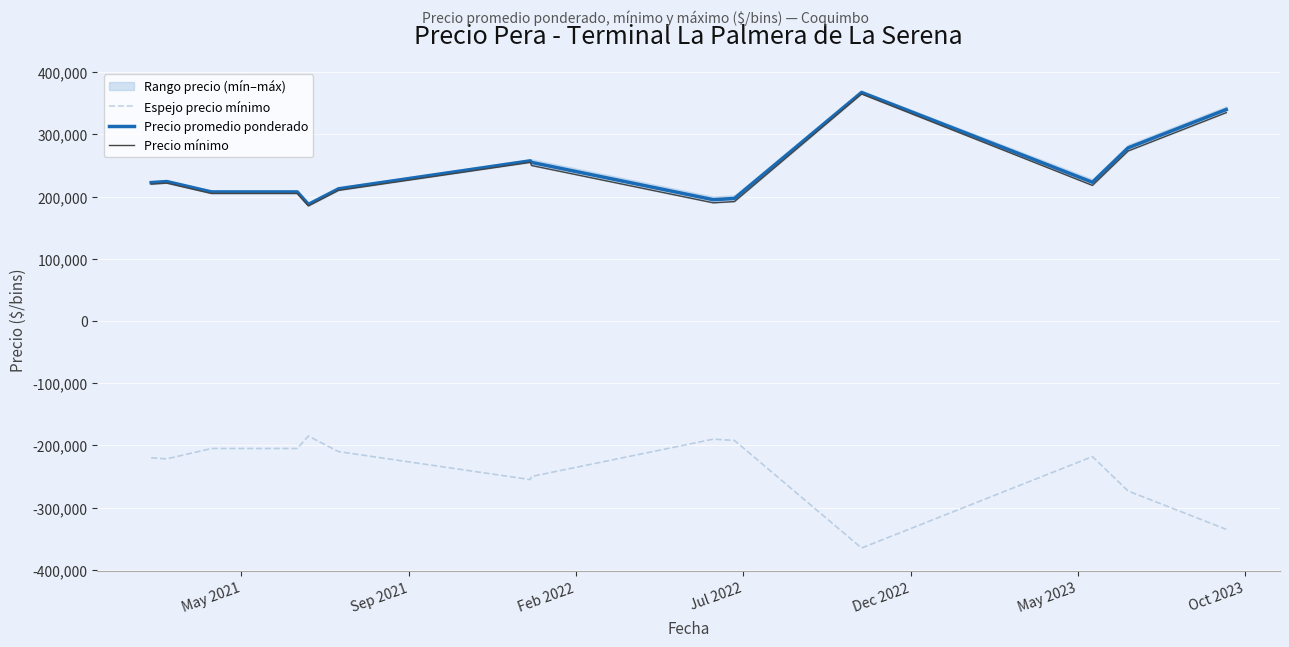

What is the minimum value for Espejo precio mínimo?

-365000.0